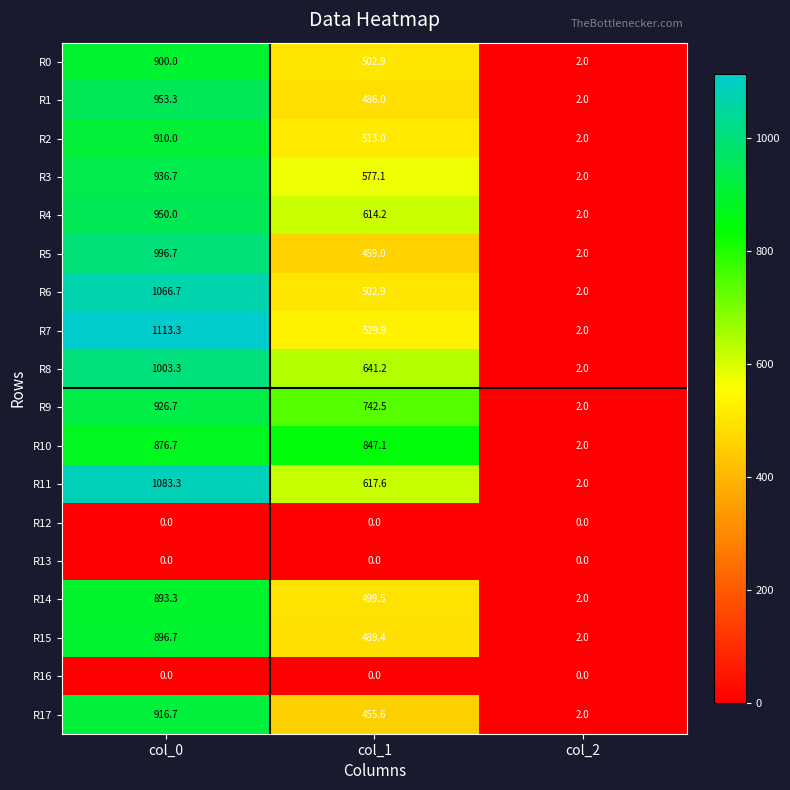

The value of R6 at col_1 is 767.1. True or false?

False